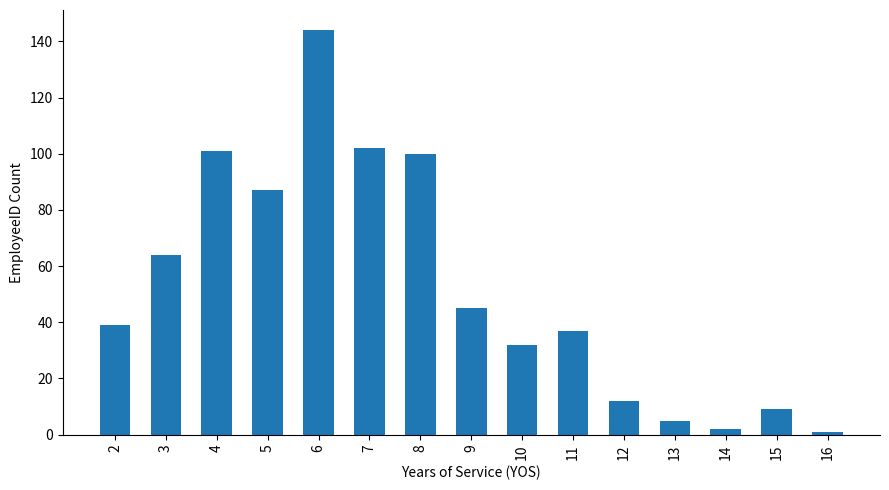

What is the difference between the maximum and minimum values?

143